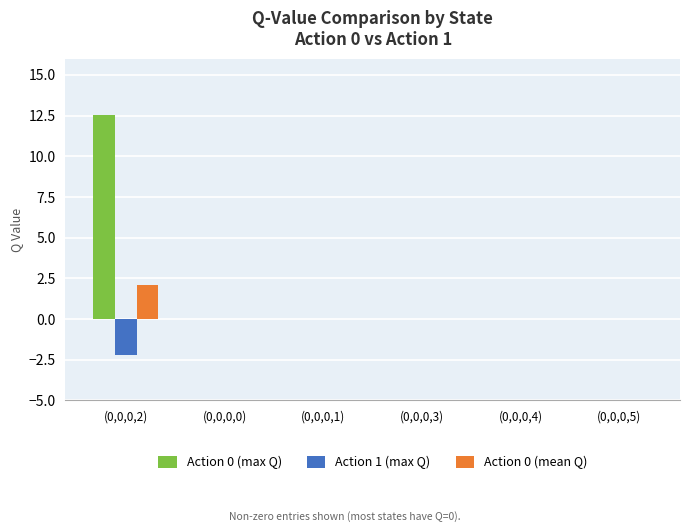

Reading left to right, list all the values displayed in this chart.

Action 0 (max Q): 12.5	0.0	0.0	0.0	0.0	0.0
Action 1 (max Q): -2.2	0.0	0.0	0.0	0.0	0.0
Action 0 (mean Q): 2.1	0.0	0.0	0.0	0.0	0.0